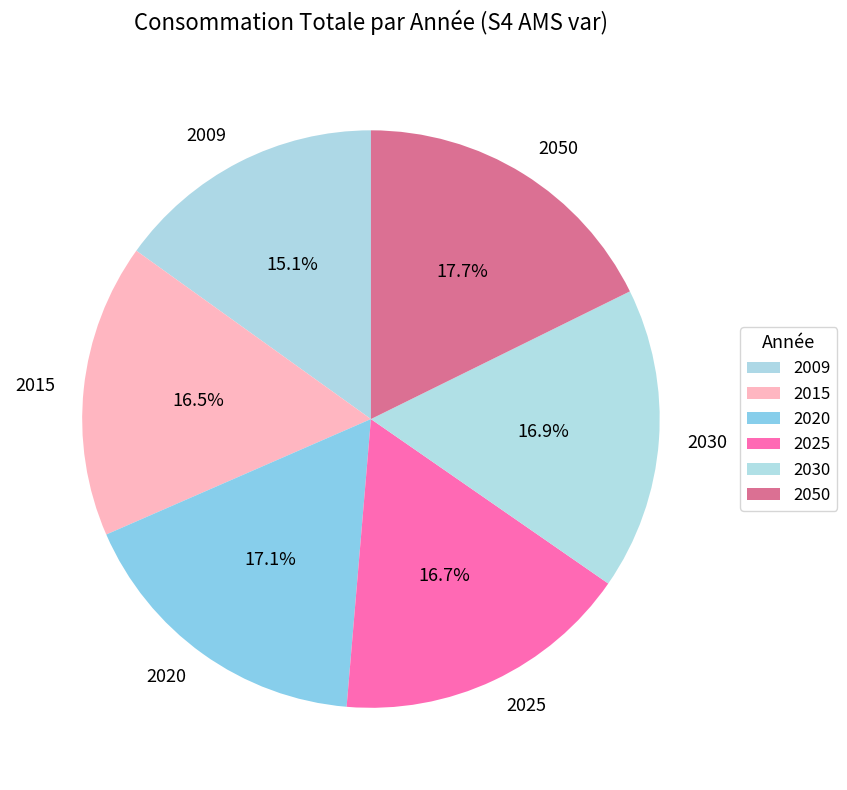

Does 2050 account for over 50% of the chart?

No